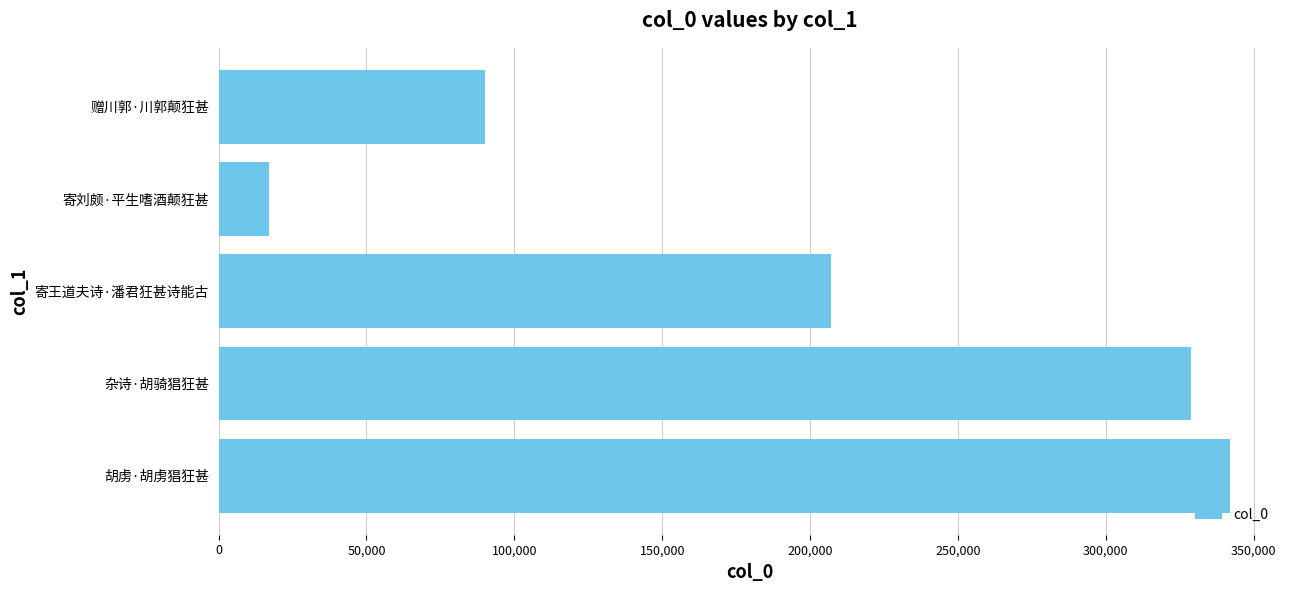

What is the change in value from 胡虏·胡虏猖狂甚 to 杂诗·胡骑猖狂甚?

-13316